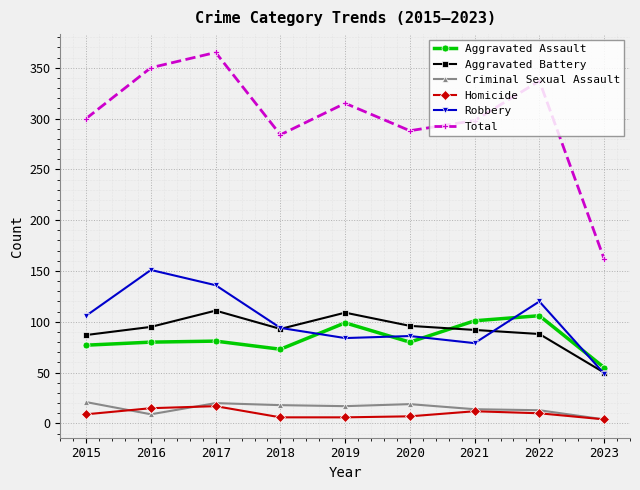

What is the difference between the maximum and minimum values in the Homicide series?

13